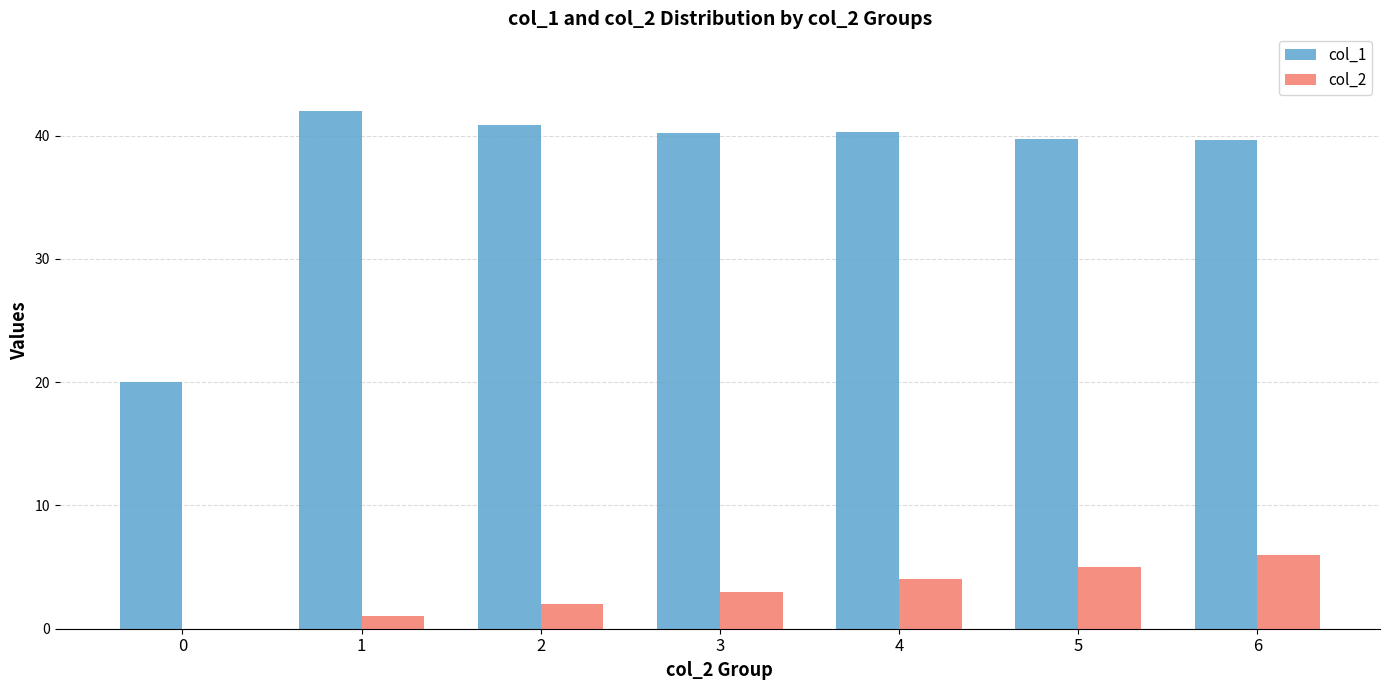

What is the sum of the col_2 values at 5 and 2?

7.0